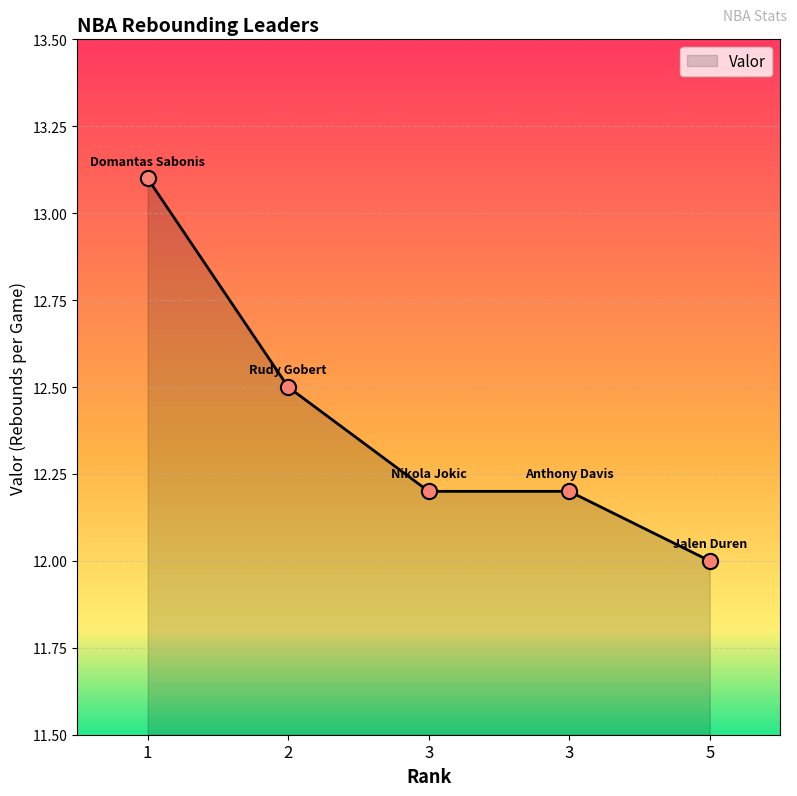

Between 1 and 5, which is larger?

1